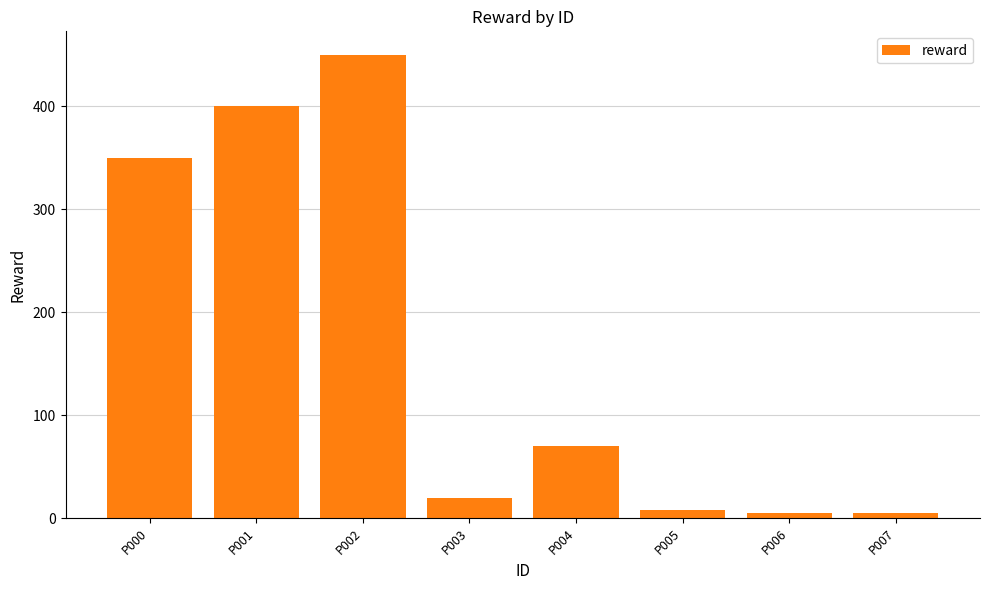

How many distinct data groups are displayed?

1